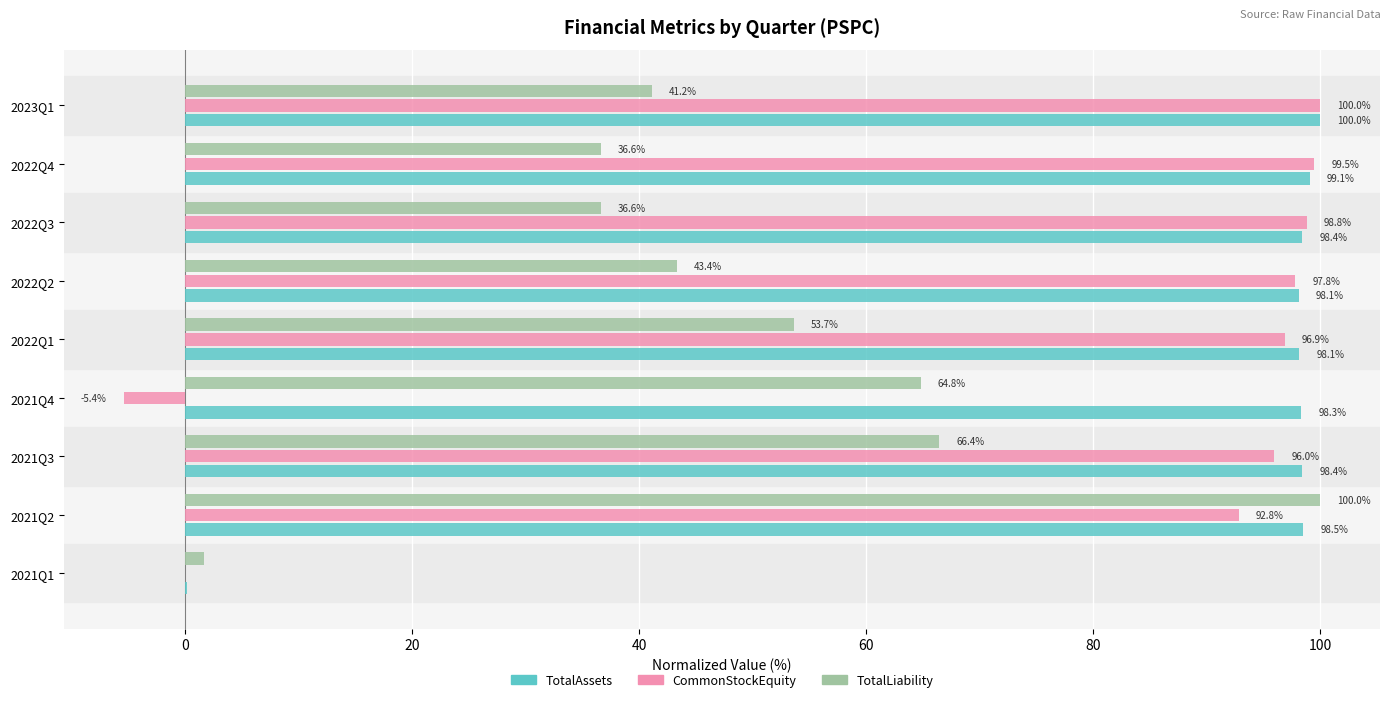

What is the greatest value displayed?

100.0